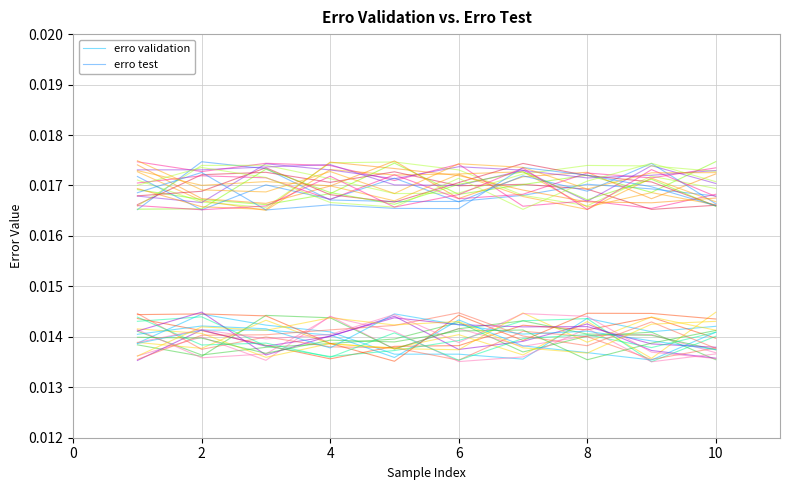

Rank the series at 10 from highest to lowest value.

erro test, erro validation